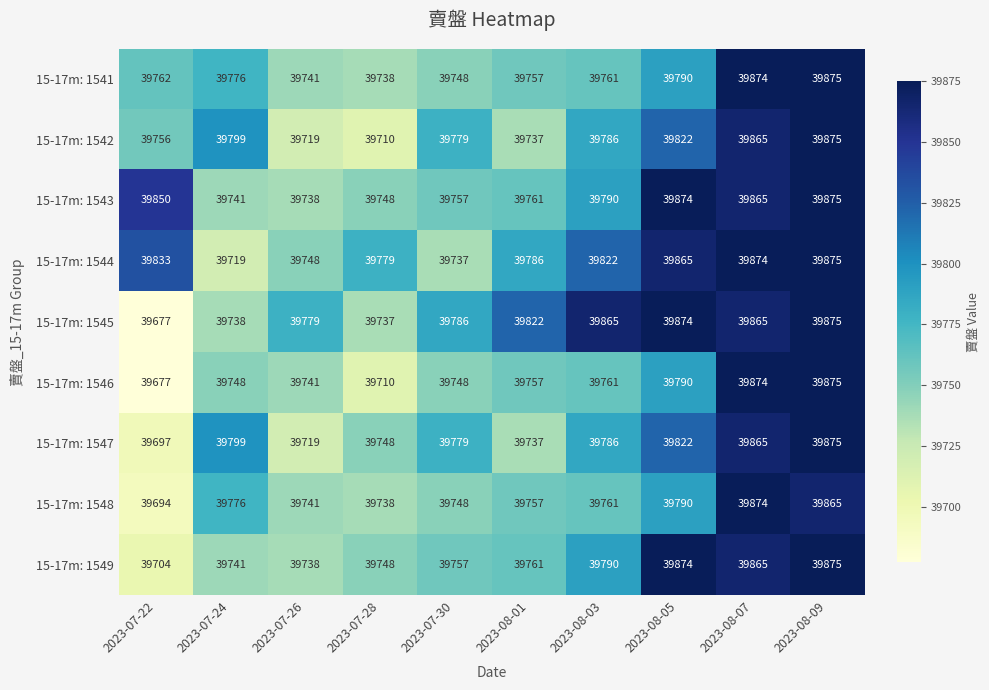

Is it true that 15-17m: 1548 equals 11883 at 2023-08-07?

False